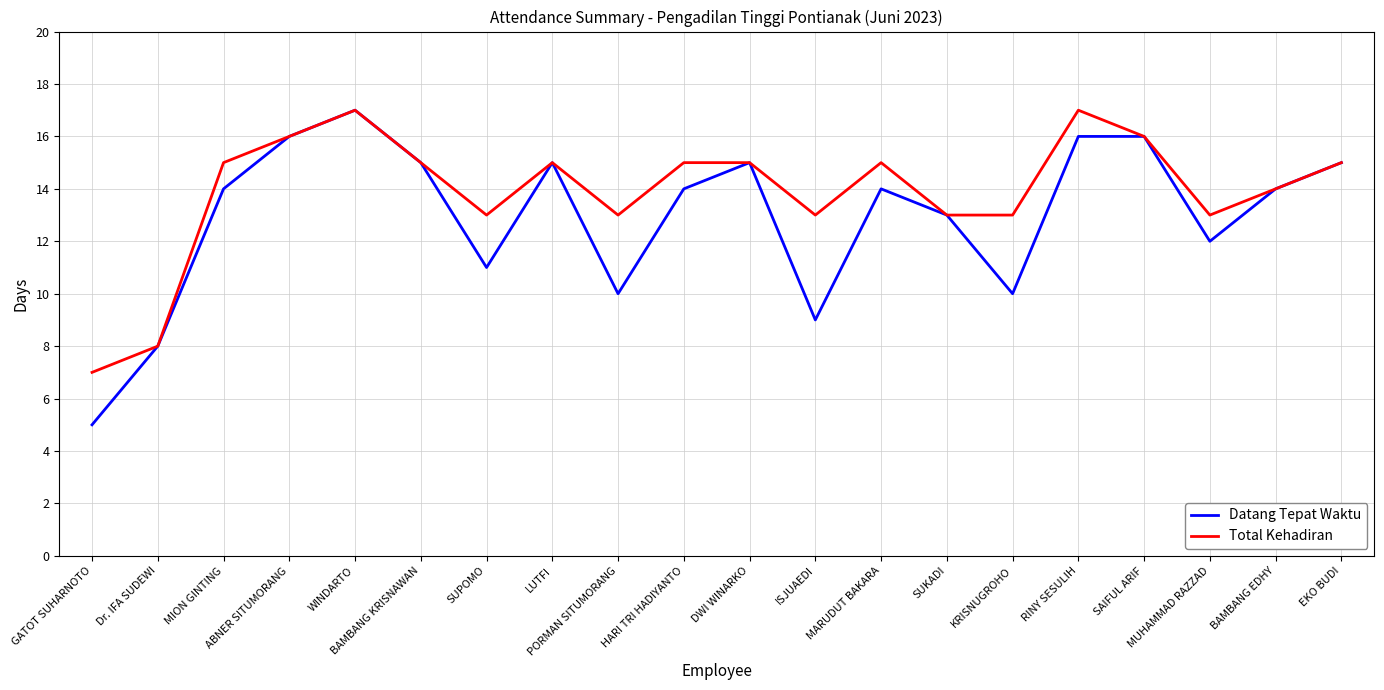

At which category does Total Kehadiran reach its first local peak?

WINDARTO